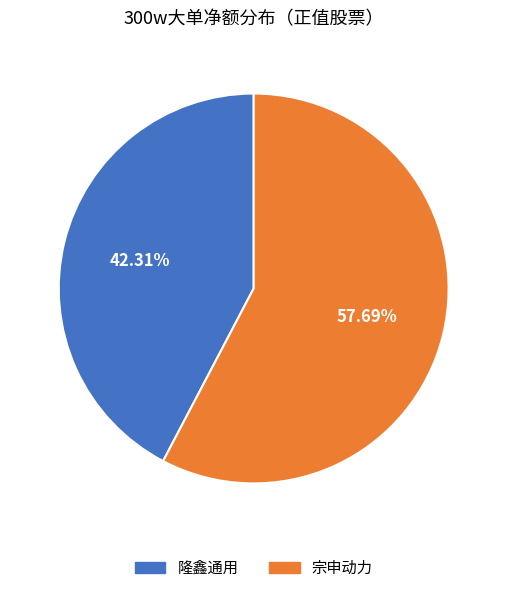

To the nearest percent, what is the average slice percentage?

50%